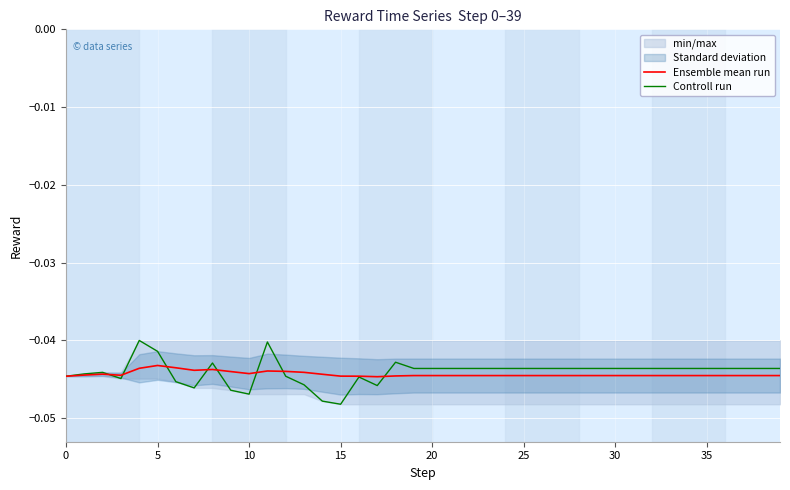

How many data points does each series have?

40